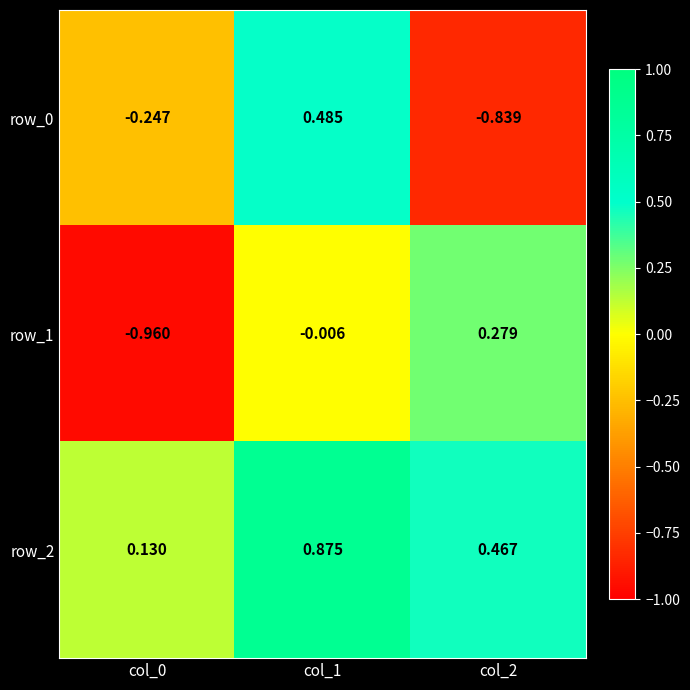

Which series has the largest total across all categories?

row_2